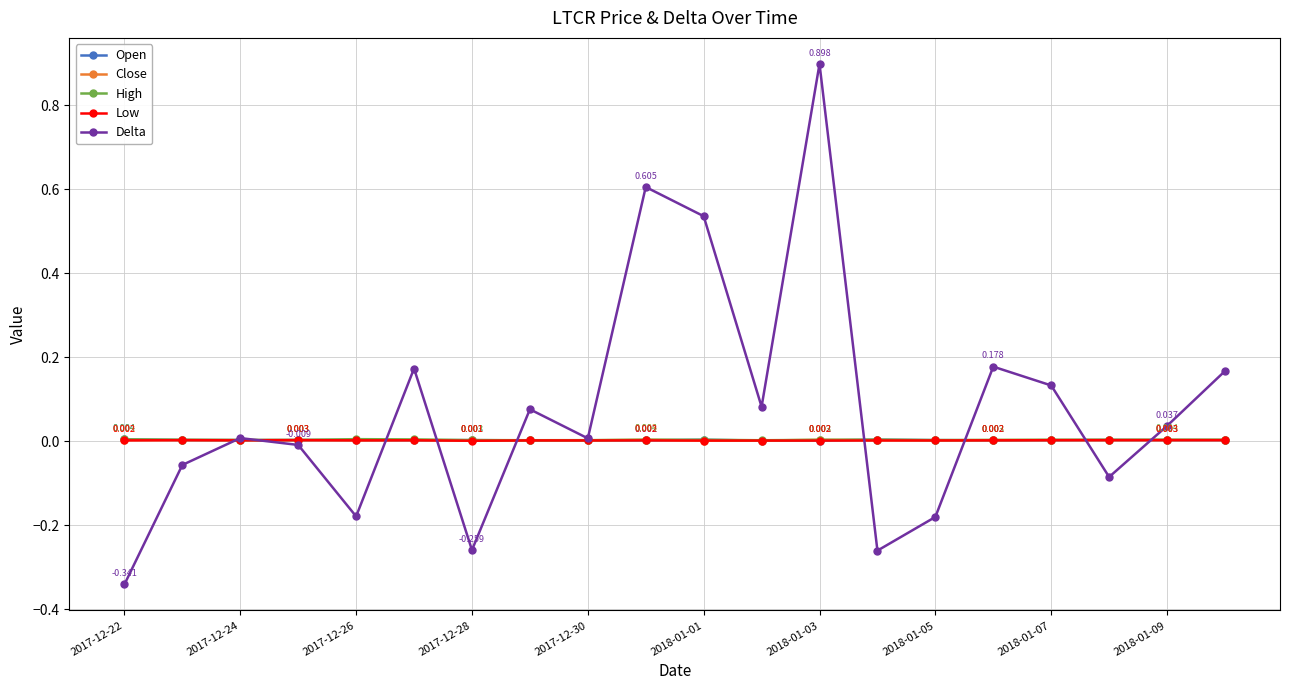

Which series has the largest range (max minus min)?

Delta